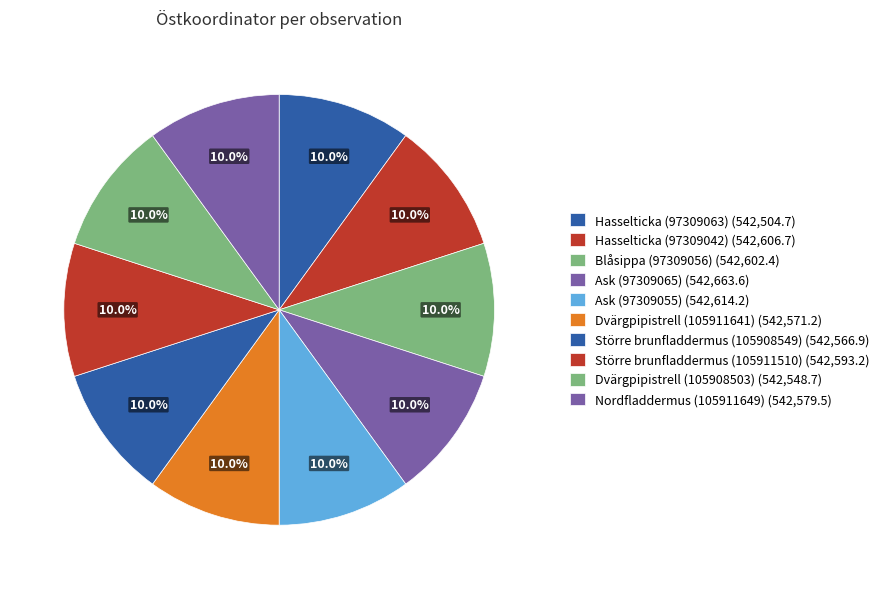

What is the change in value from Hasselticka (97309042) to Blåsippa (97309056)?

-4.2